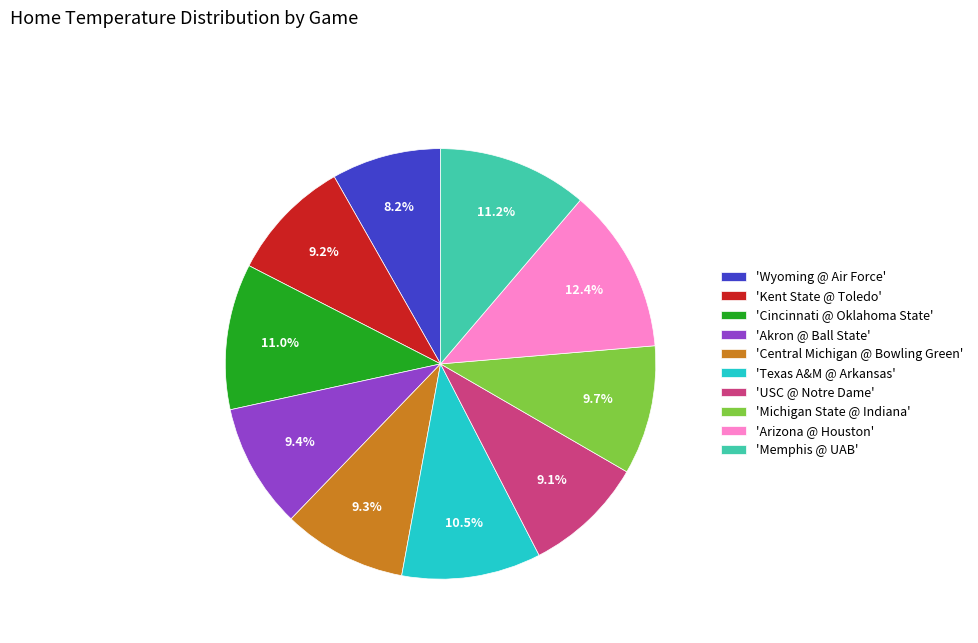

What percentage is NOT represented by 'Texas A&M @ Arkansas'?

89.5%